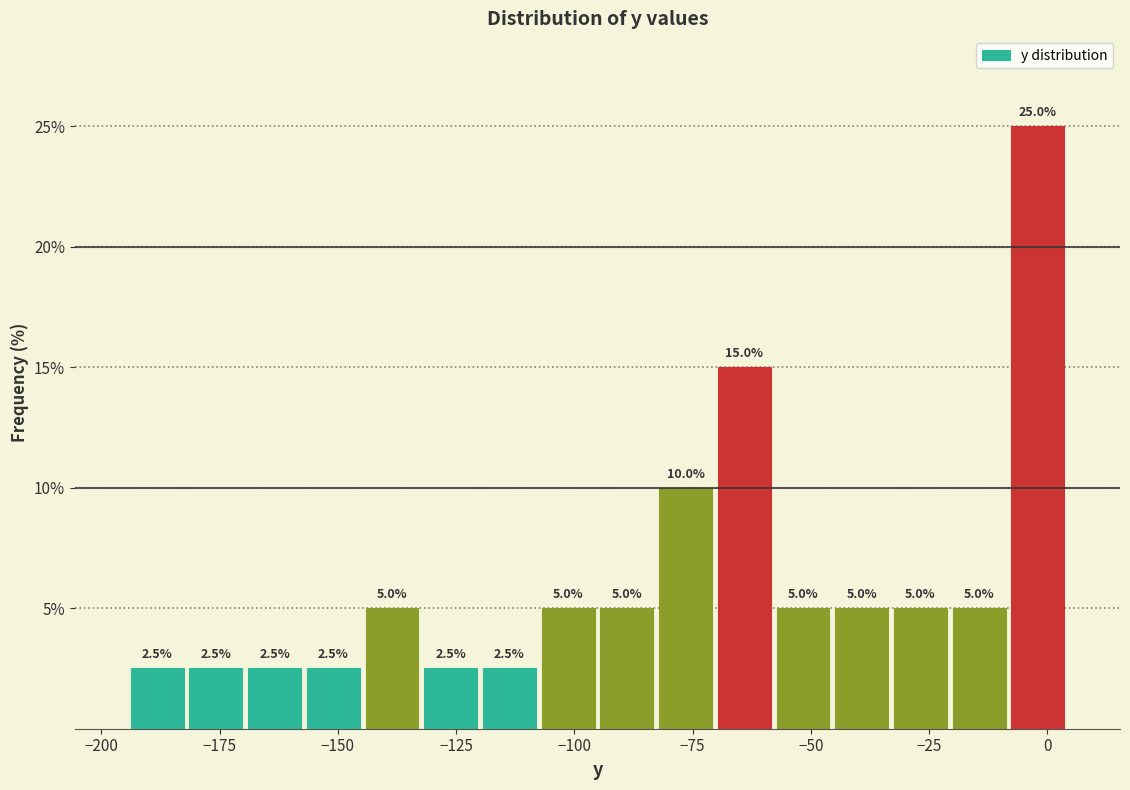

Read against the x-axis, roughly where is the centre of the tallest bar?

0